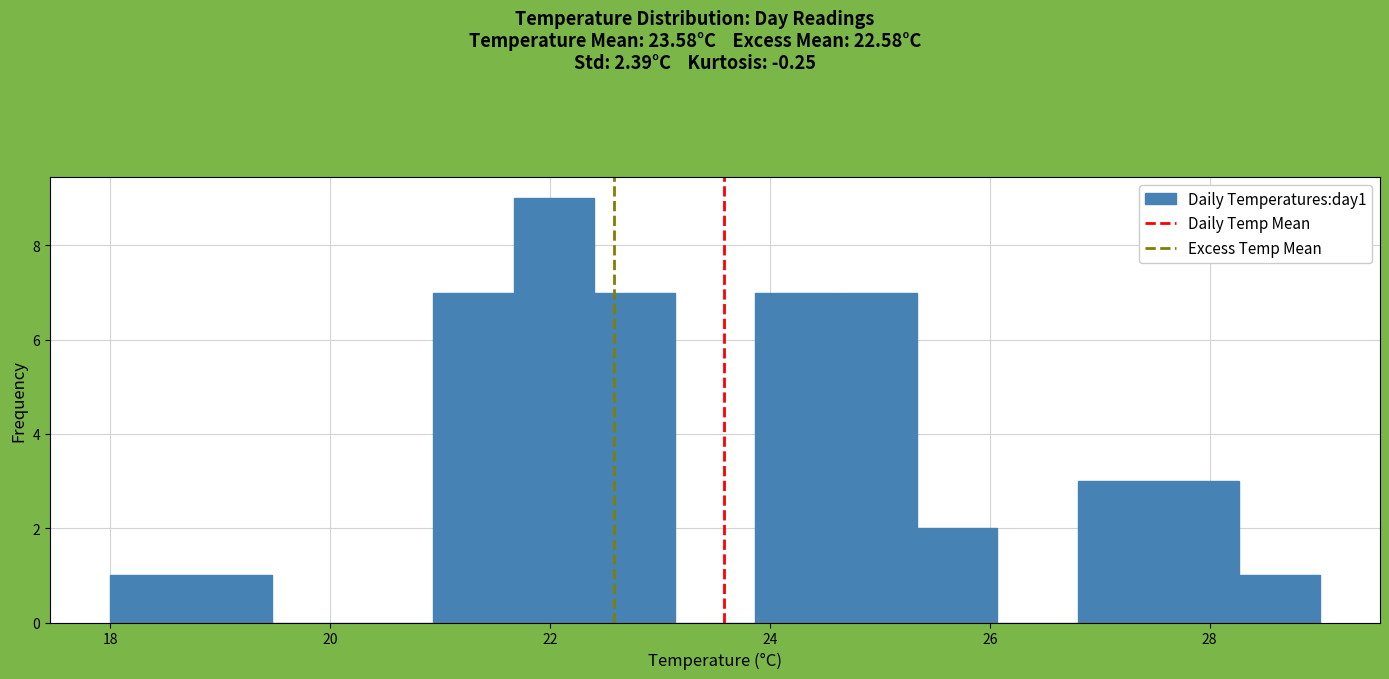

Read against the x-axis, roughly where is the centre of the tallest bar?

22.0